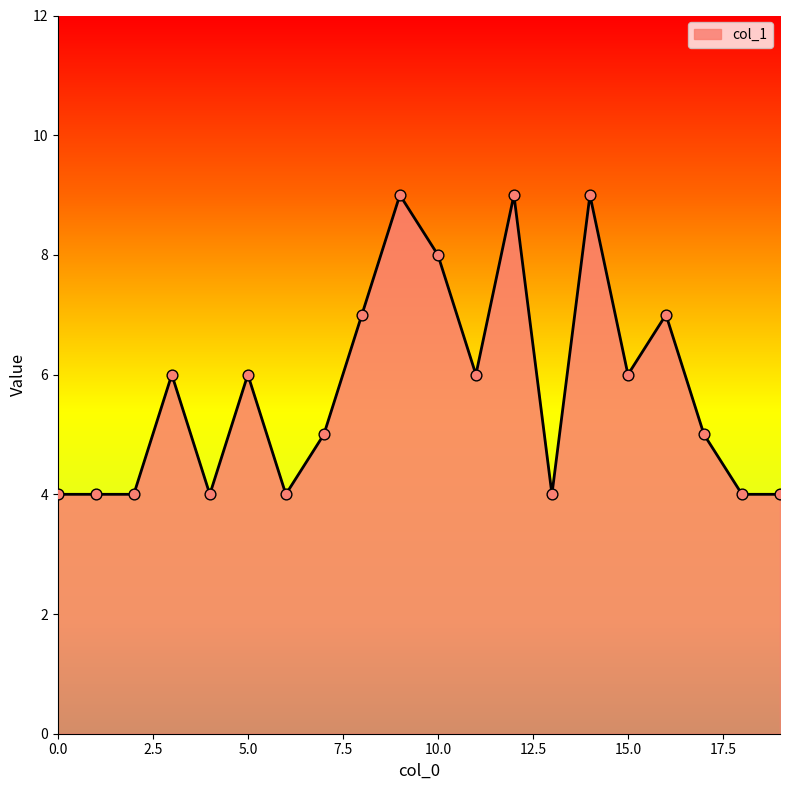

What is the smallest value displayed?

4